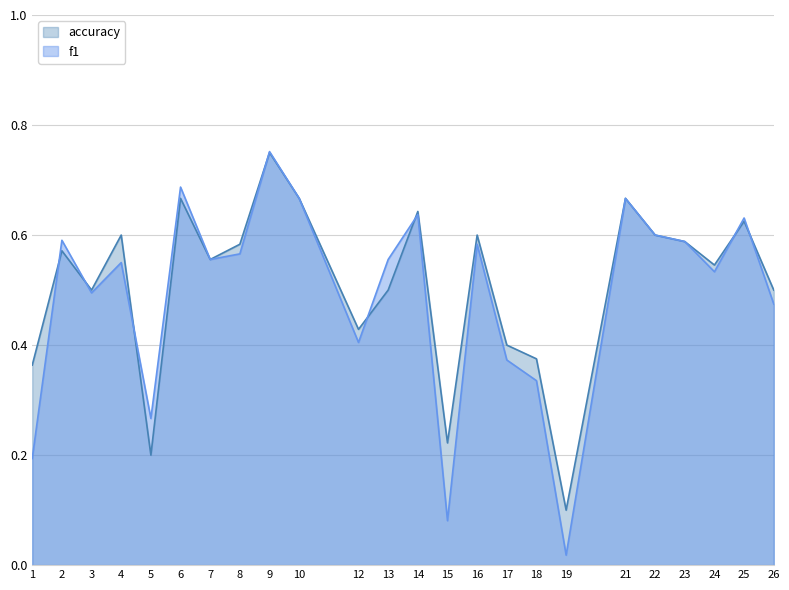

Reading right to left, transcribe all the data shown in this chart.

f1: 26=0.5	25=0.6	24=0.5	23=0.6	22=0.6	21=0.7	19=0.0	18=0.3	17=0.4	16=0.6	15=0.1	14=0.6	13=0.6	12=0.4	10=0.7	9=0.8	8=0.6	7=0.6	6=0.7	5=0.3	4=0.6	3=0.5	2=0.6	1=0.2
accuracy: 26=0.5	25=0.6	24=0.5	23=0.6	22=0.6	21=0.7	19=0.1	18=0.4	17=0.4	16=0.6	15=0.2	14=0.6	13=0.5	12=0.4	10=0.7	9=0.8	8=0.6	7=0.6	6=0.7	5=0.2	4=0.6	3=0.5	2=0.6	1=0.4